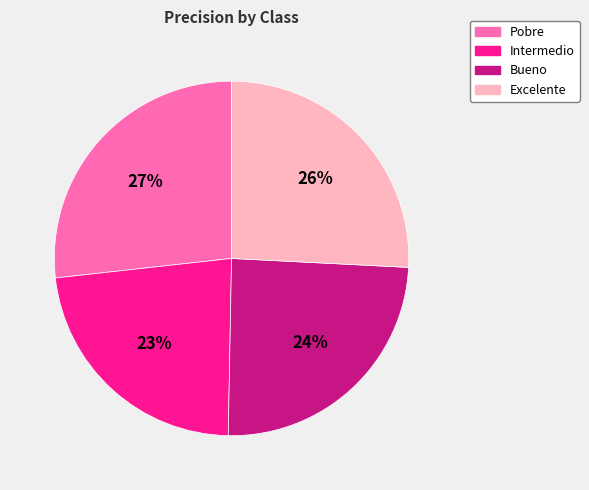

Which slice is the largest?

Pobre